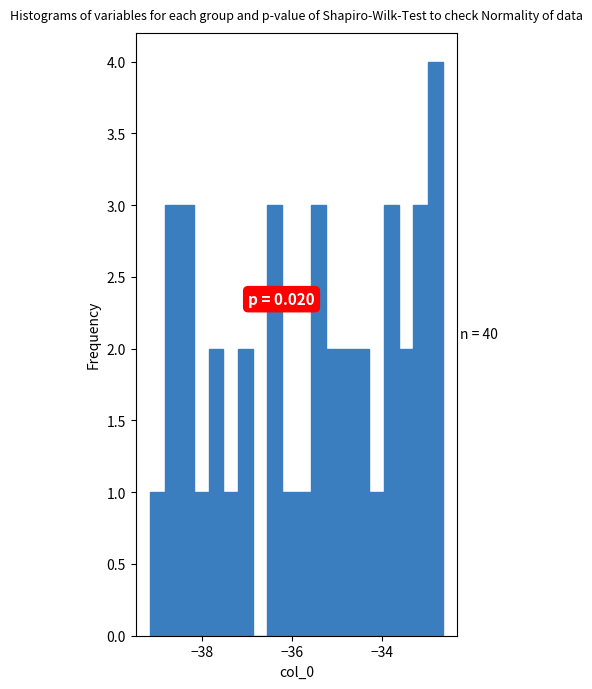

Read against the x-axis, roughly where is the centre of the tallest bar?

-32.8